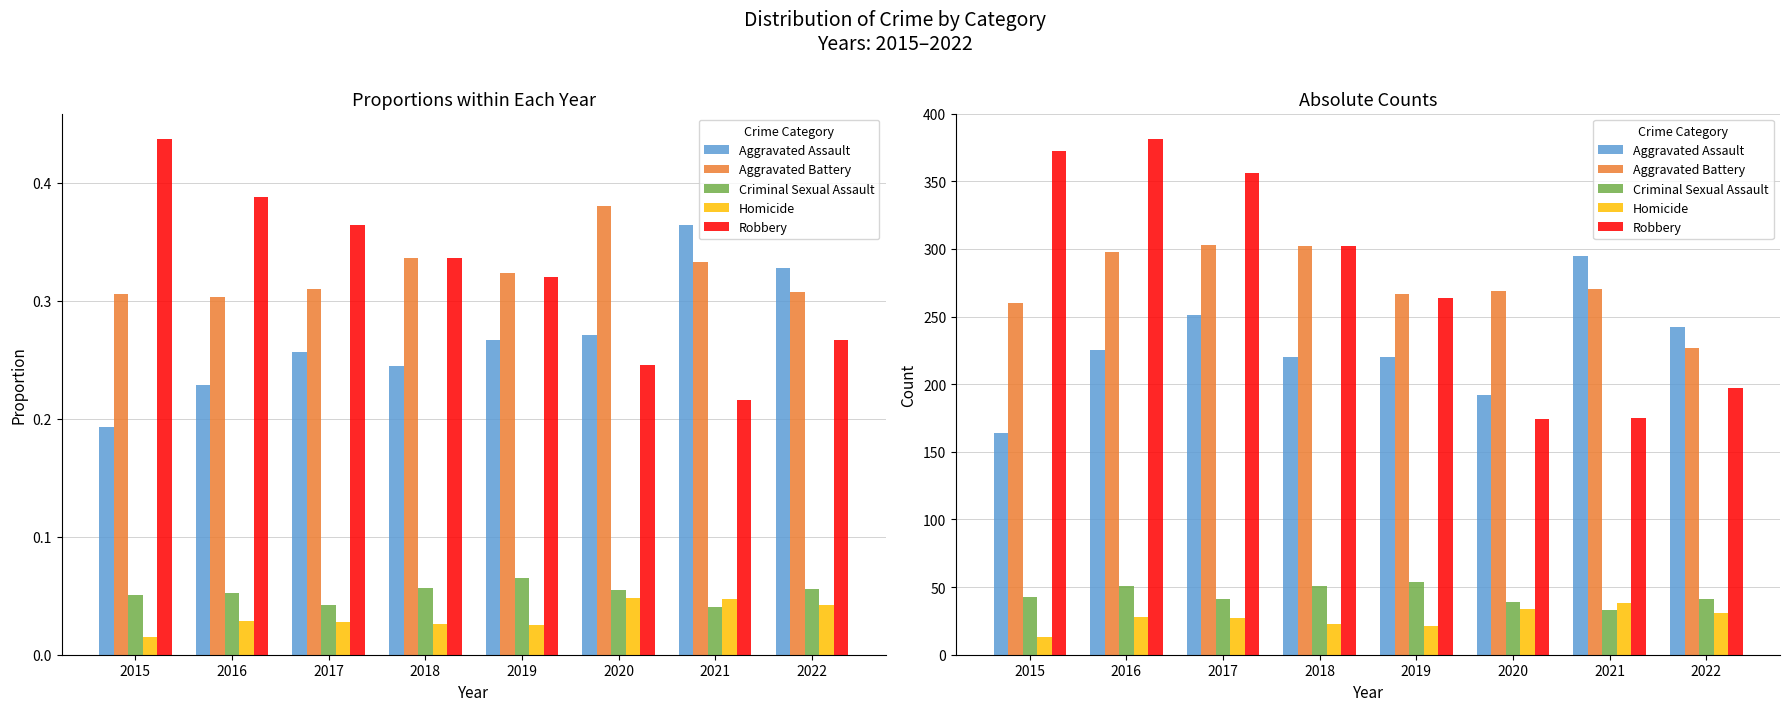

At which category is the sum across all series the highest?

2016